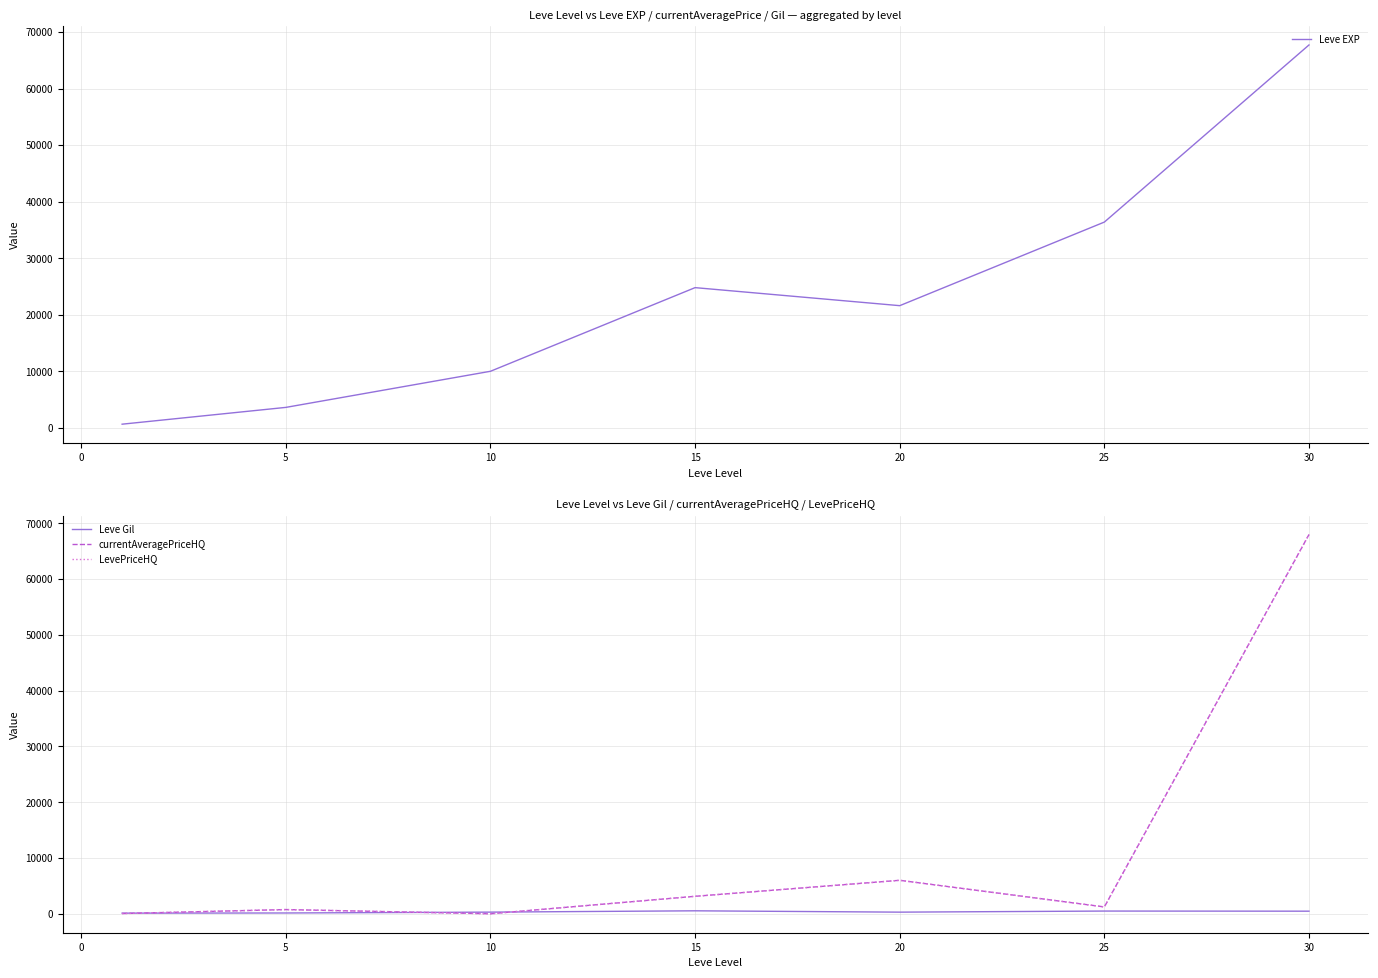

What is the maximum value shown in the chart?

68000.0